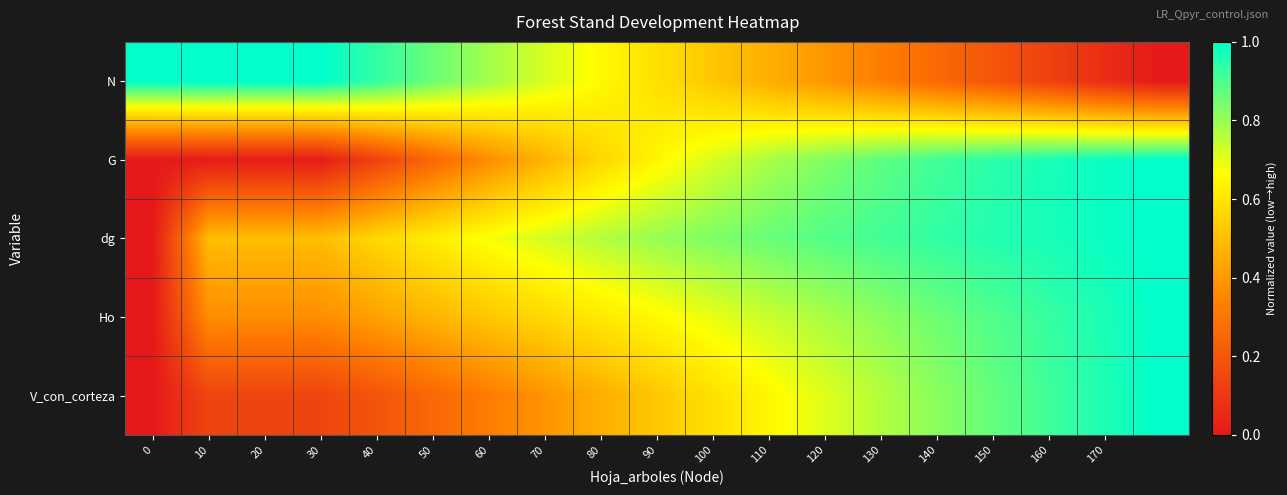

At how many categories does at least one series exceed 0?

19